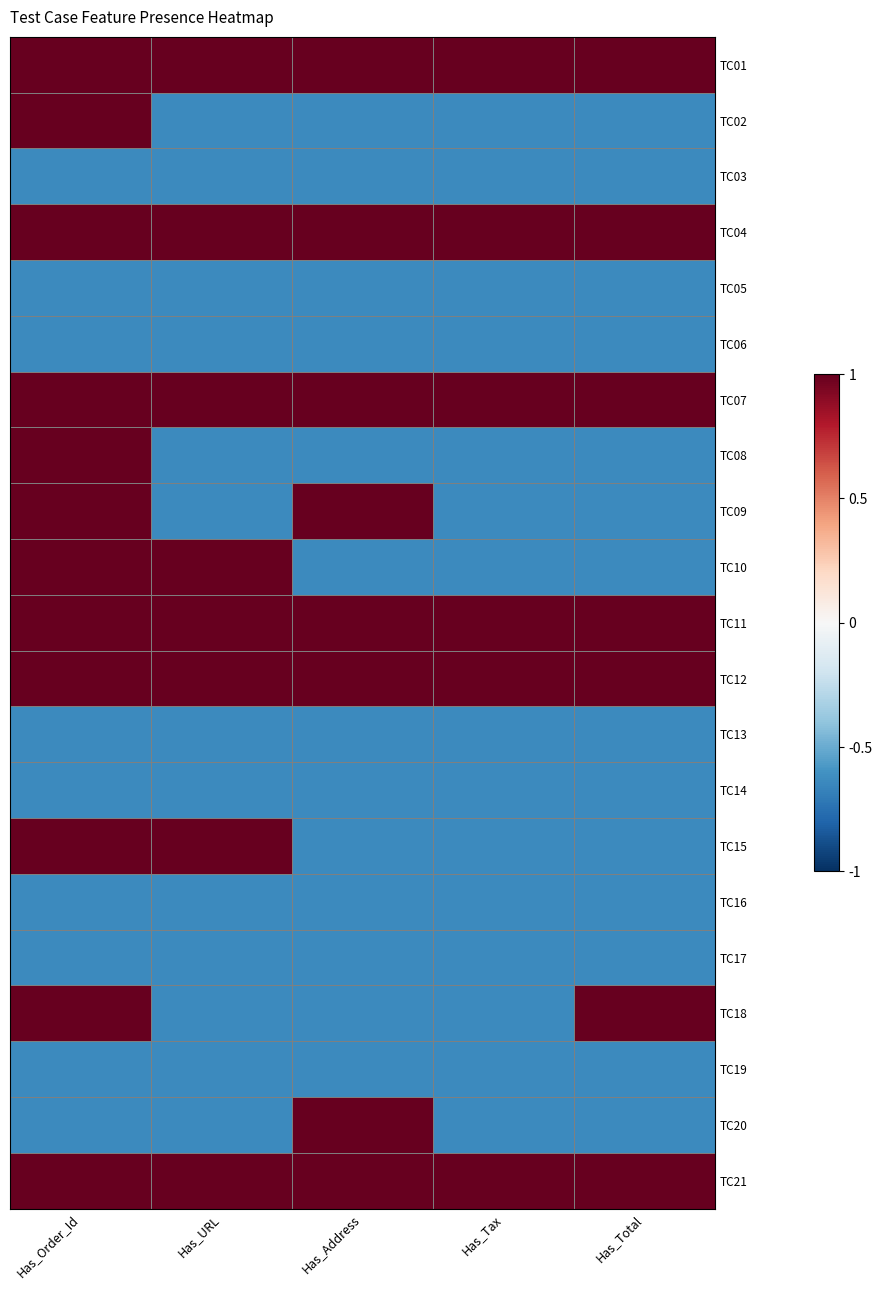

What is the total value across all series at Has_Tax?

-3.6